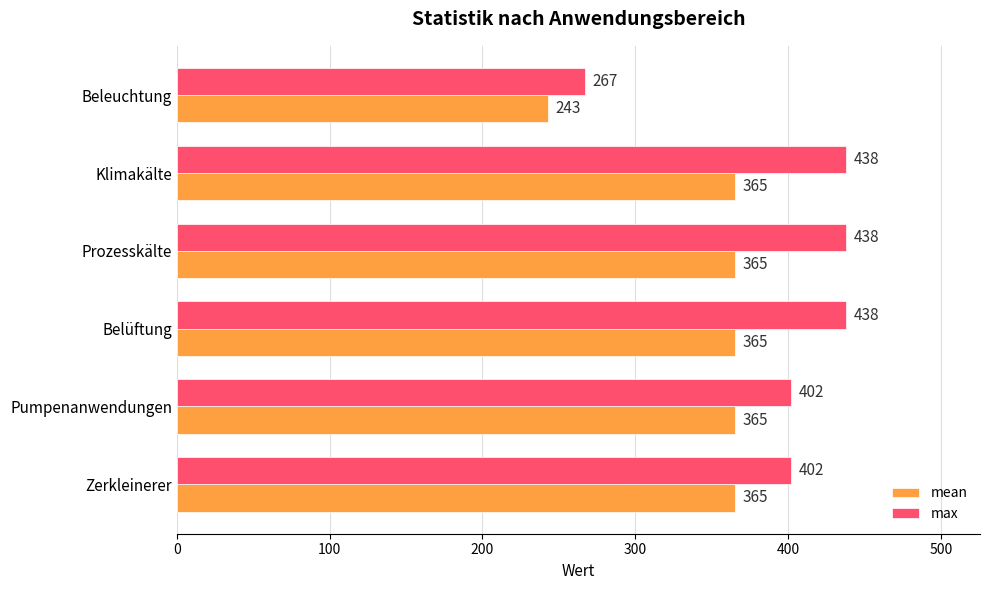

List the series in order of their overall mean, lowest first.

mean, max